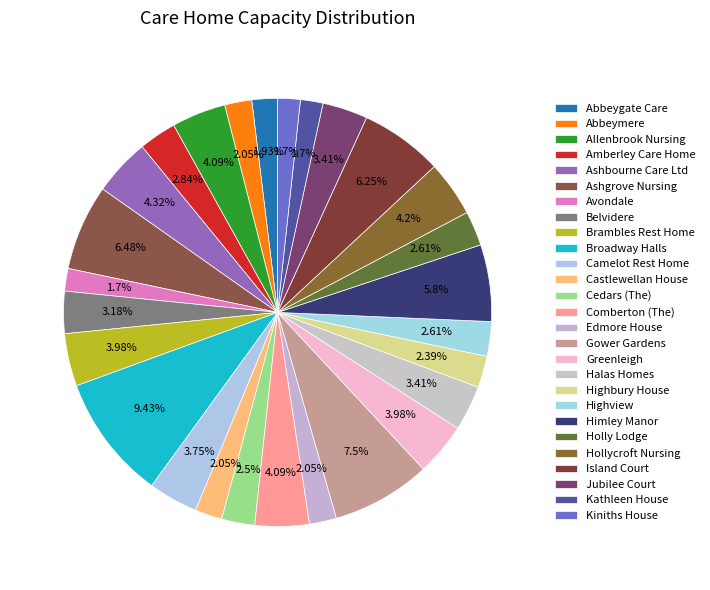

How many slices are in this pie chart?

27